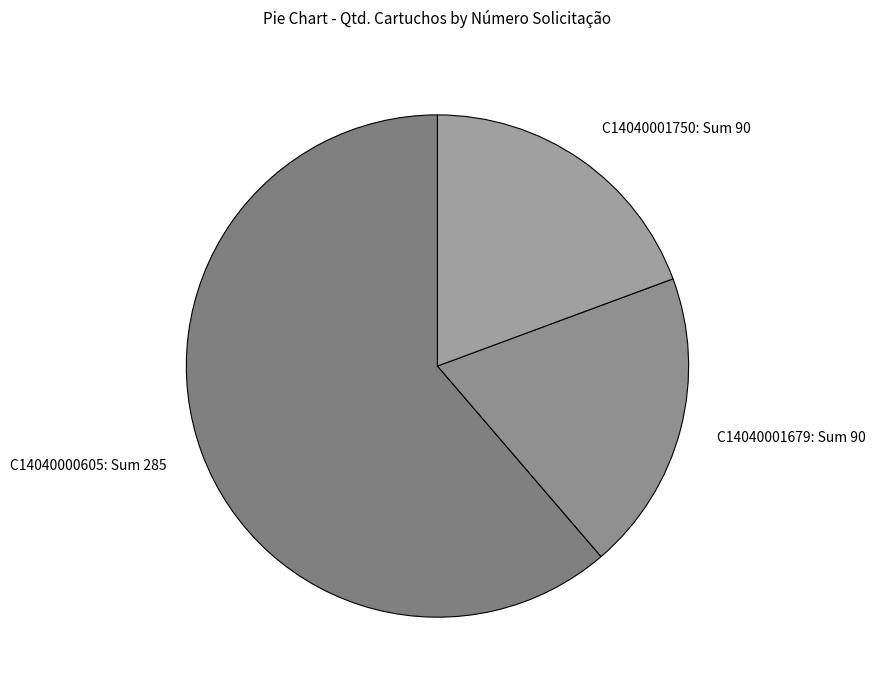

Is it true that C14040000605: Sum 285 is 61% of the pie?

True